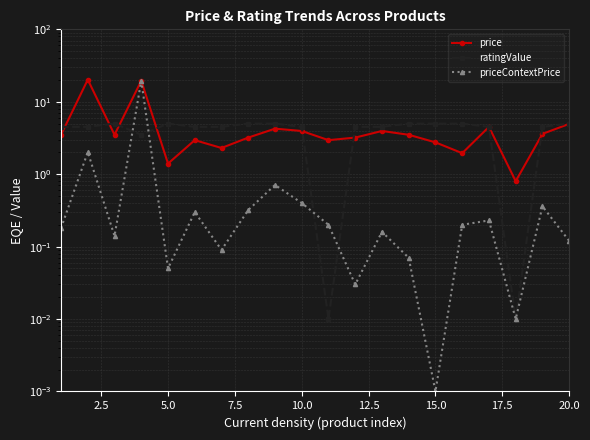

What is the value of the ratingValue point at the 6th from the left?

4.5